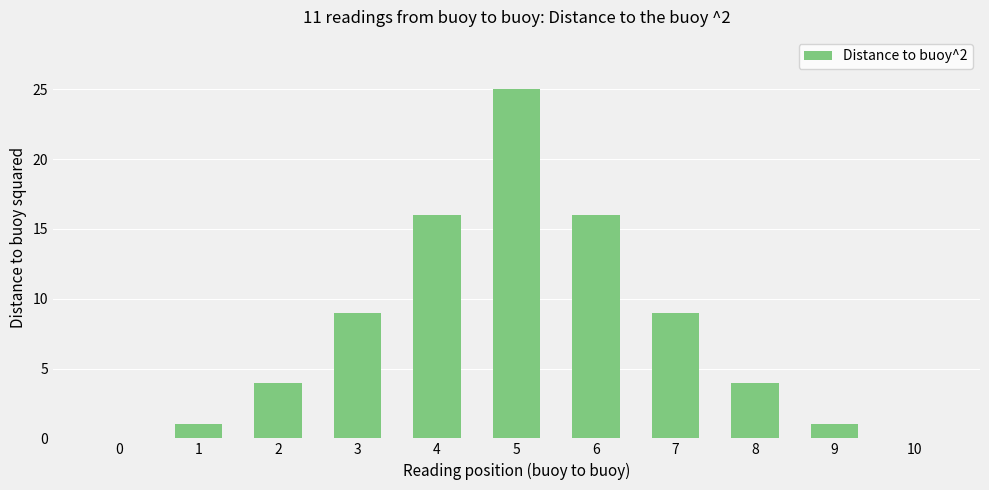

At which category does the chart reach its peak across all series?

5